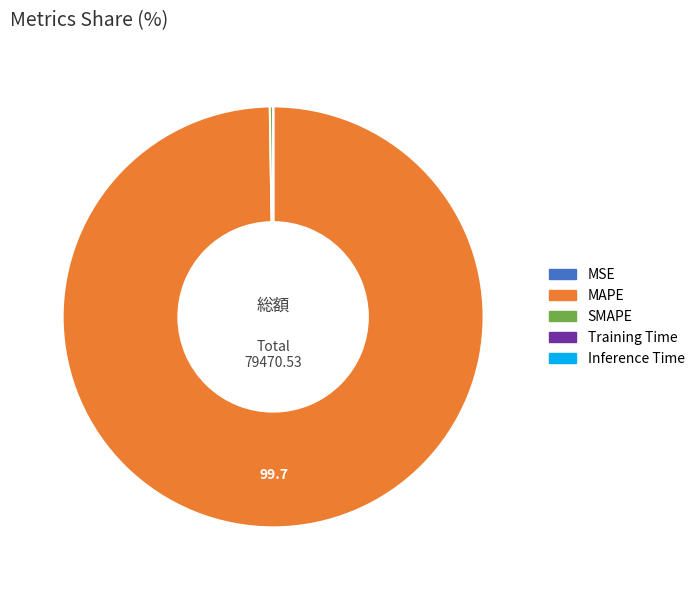

Which slice represents more than half of the pie?

MAPE